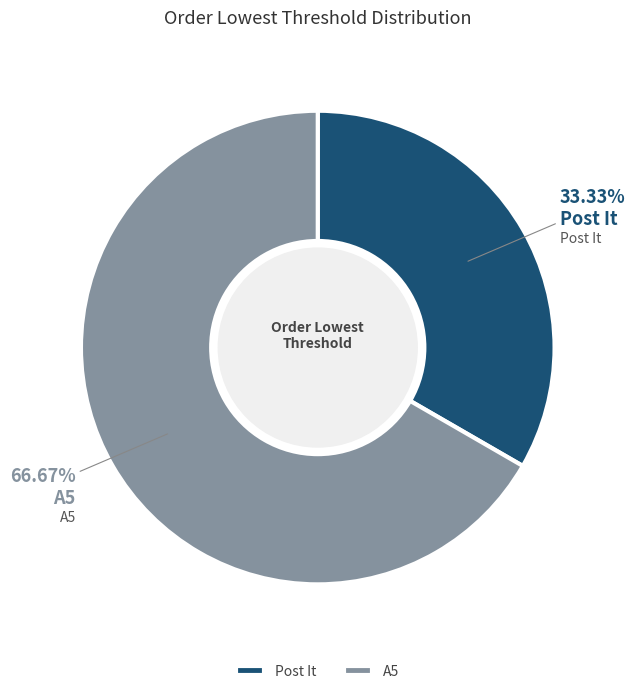

True or false: Post It accounts for 40% of the total.

False